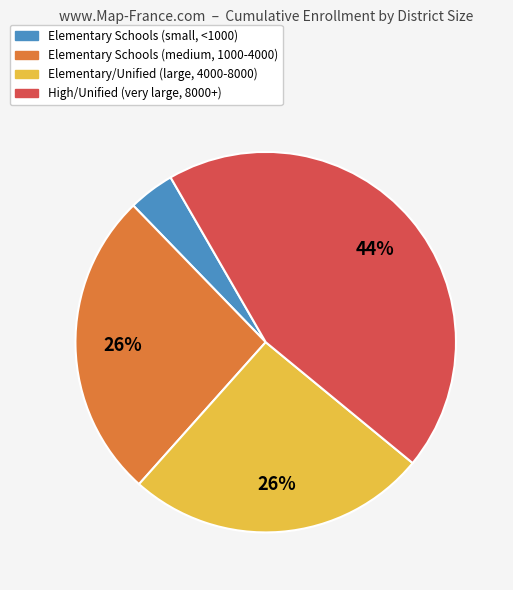

How many slices are in this pie chart?

4